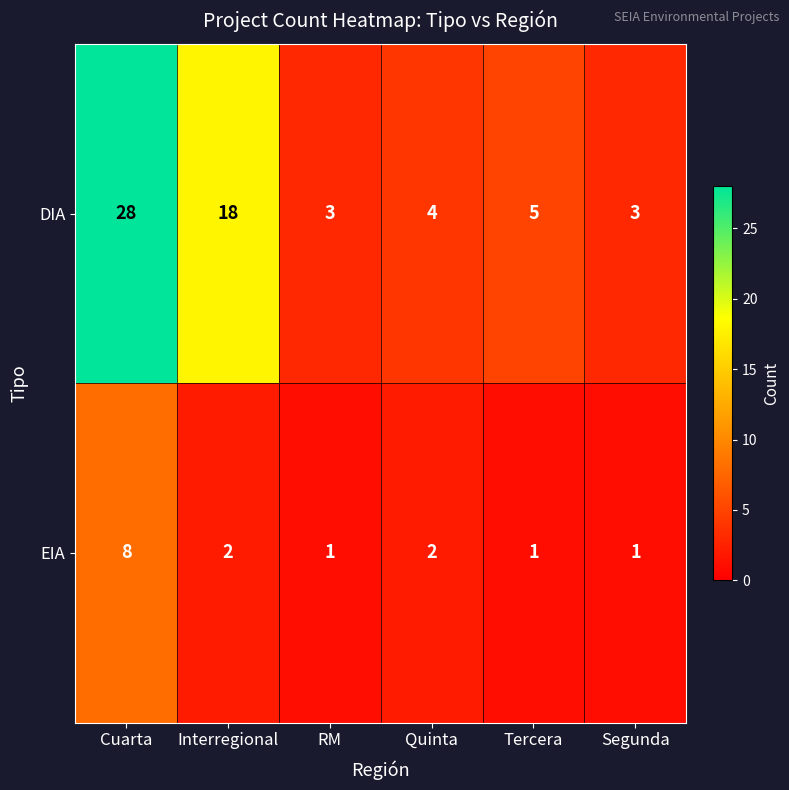

What is the difference between the DIA values at Cuarta and RM?

25